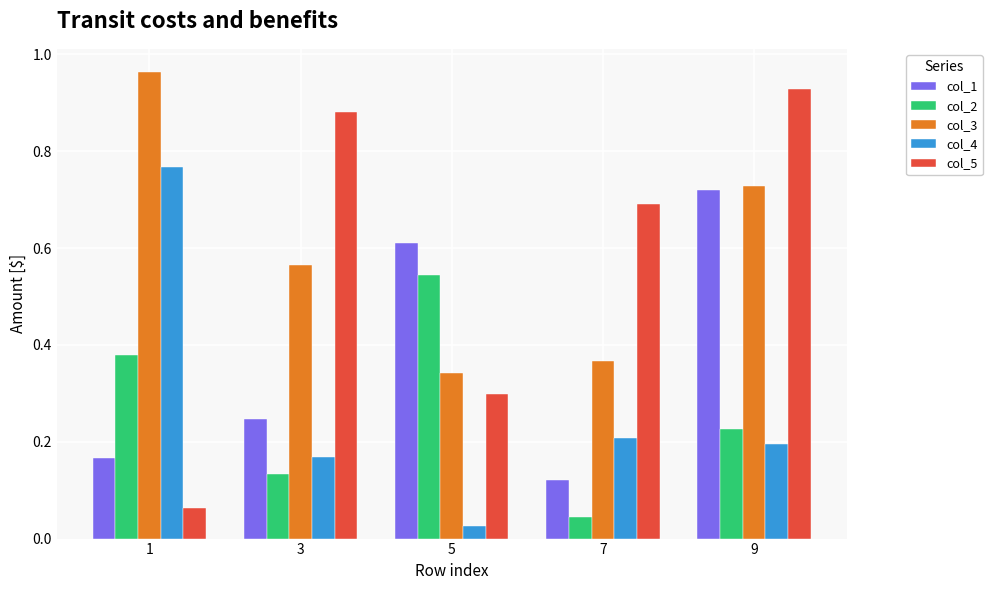

Which series changed the most between 3 and 5?

col_5